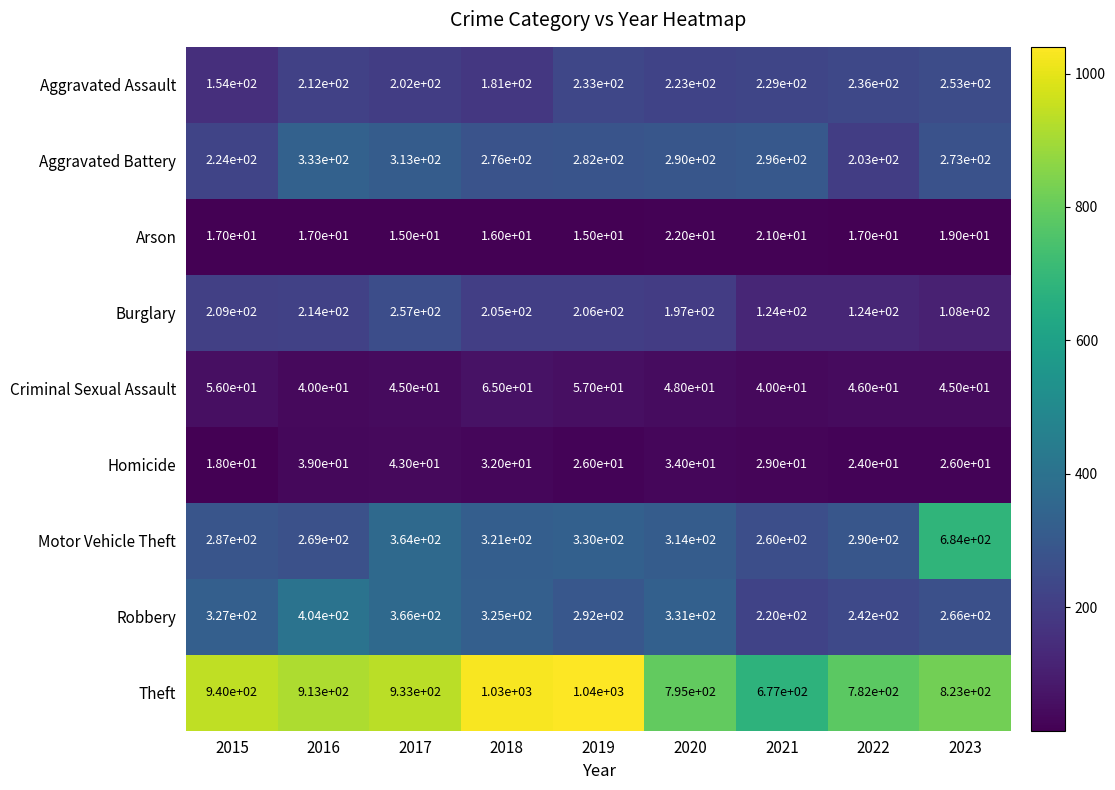

At which label does Burglary first exceed 205?

2015